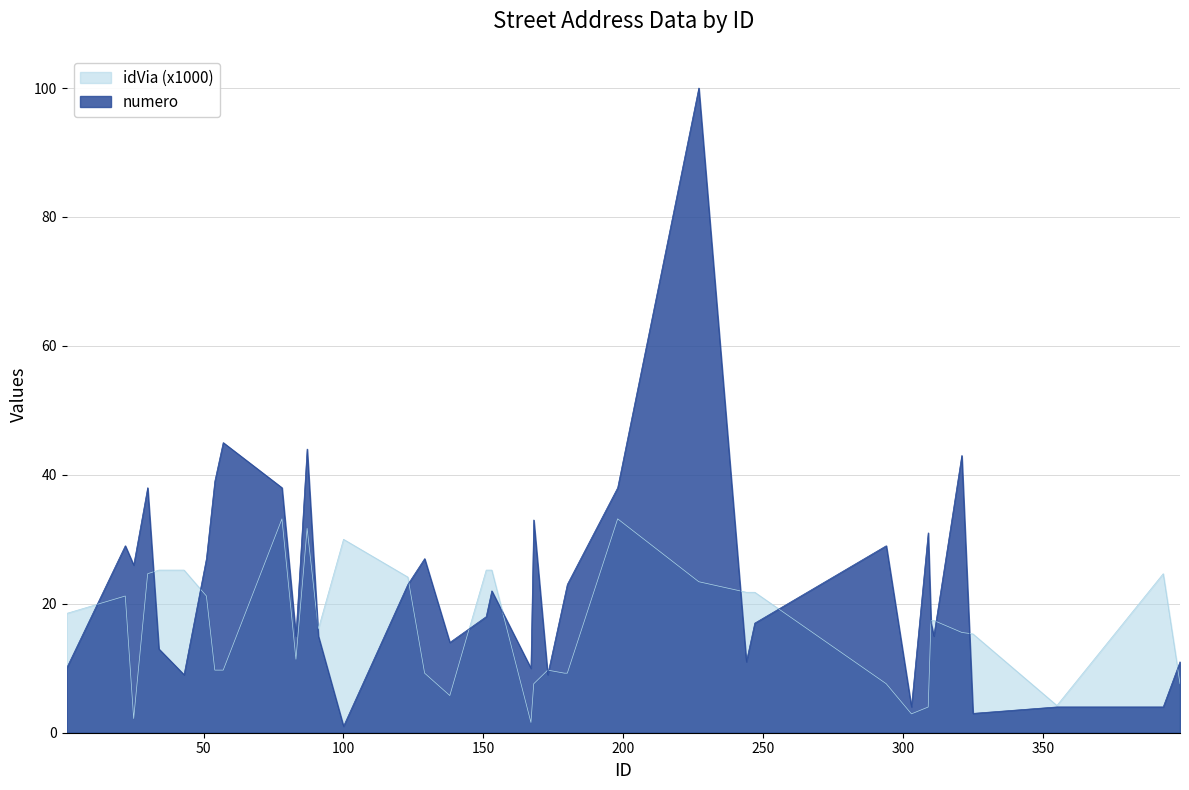

What are all the series names shown in the legend?

idVia (x1000), numero